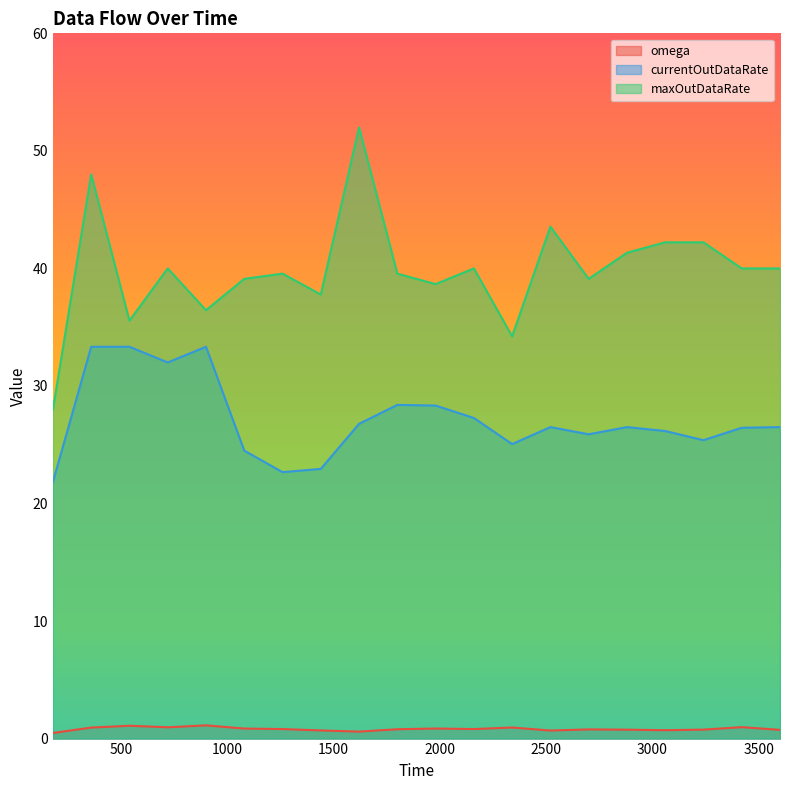

At which label does omega reach its minimum?

180.0